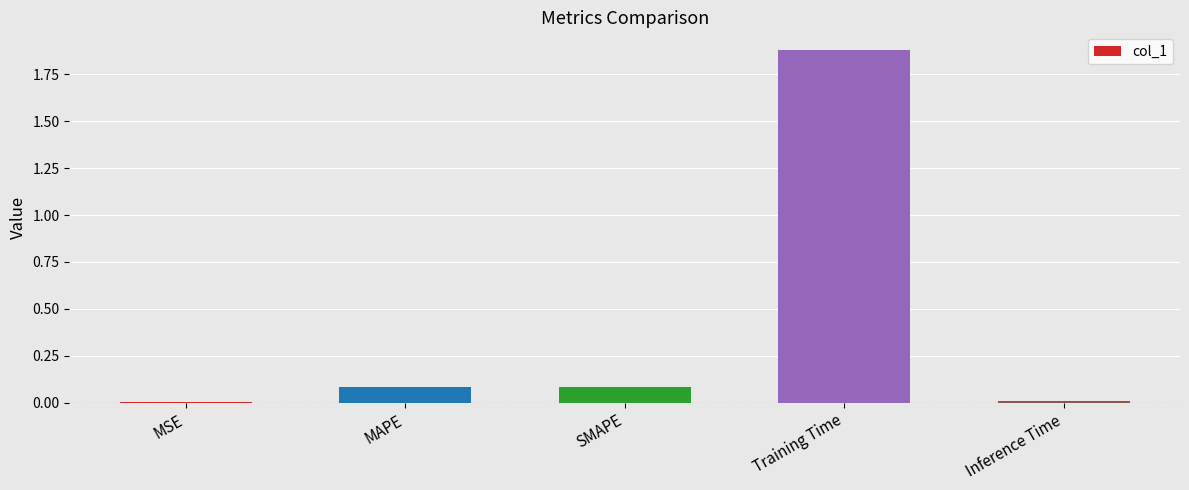

Are the bars horizontal?

No